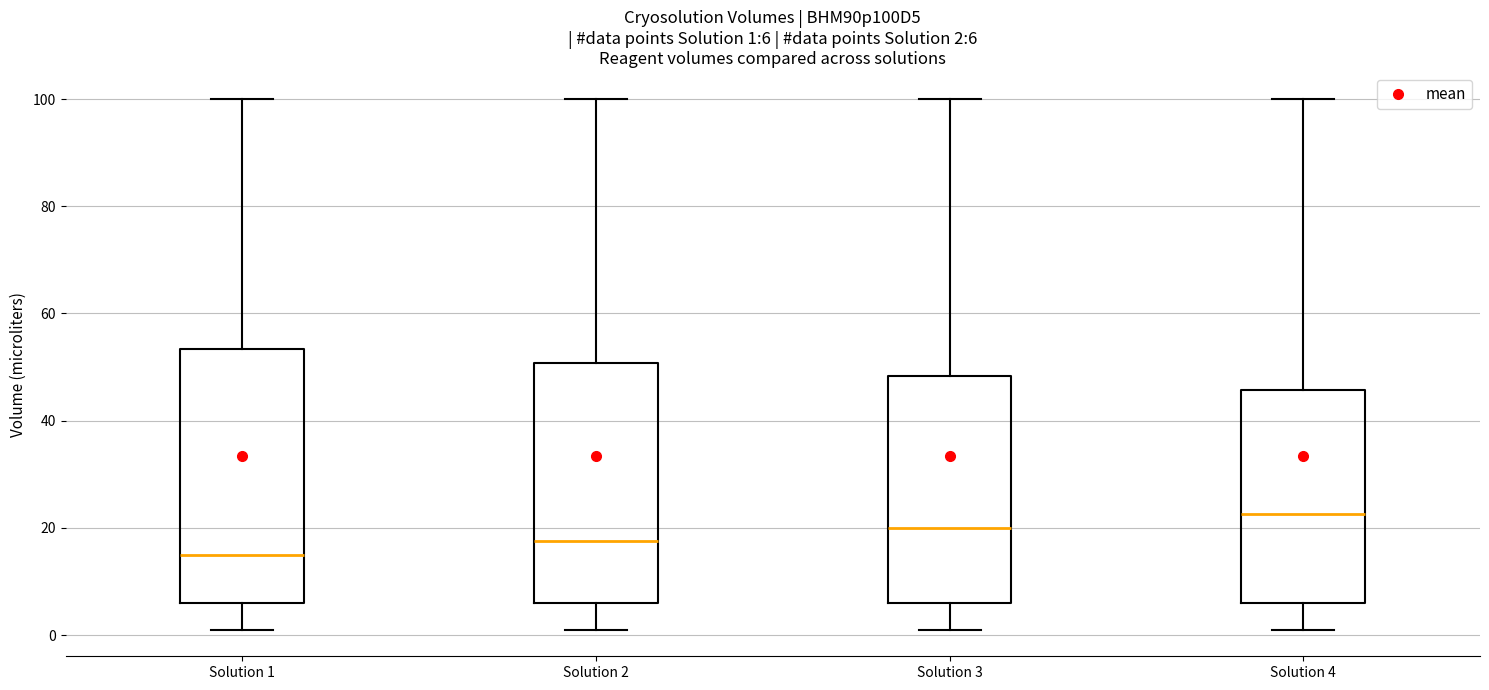

Comparing the boxes themselves (not the whiskers), which one is the tallest?

Solution 1